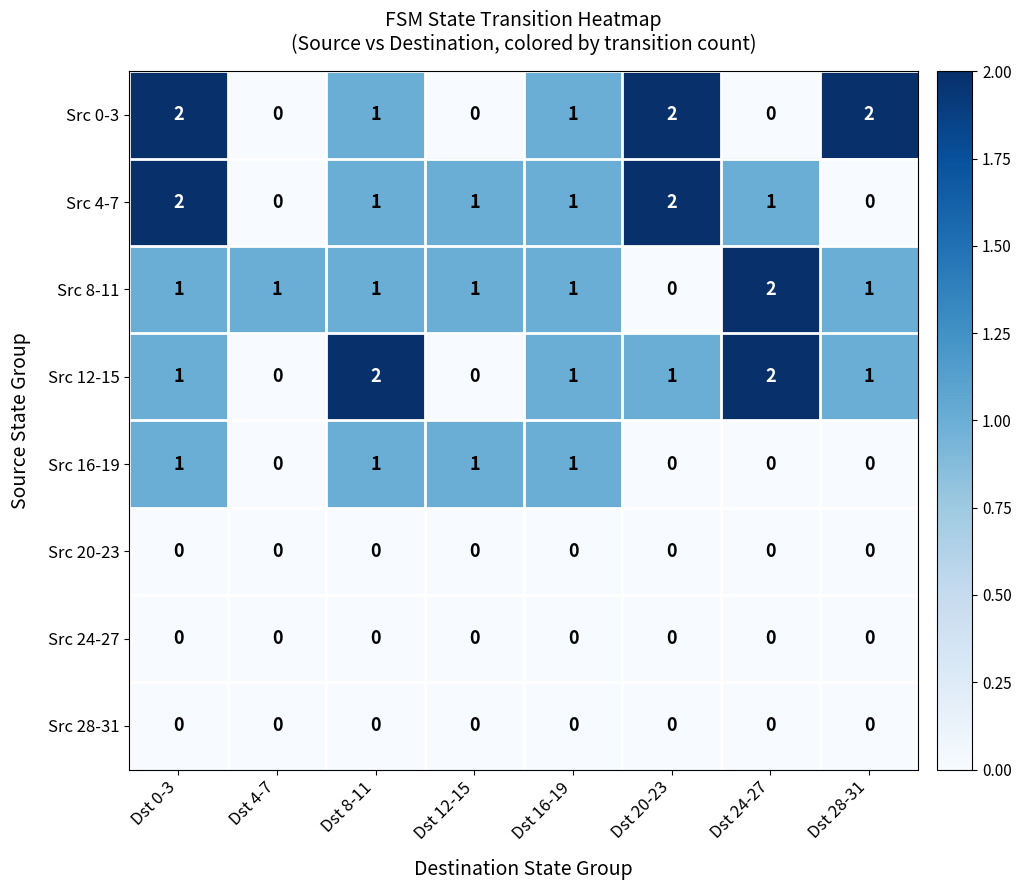

Between Dst 0-3 and Dst 24-27, which series saw the biggest shift?

Src 0-3